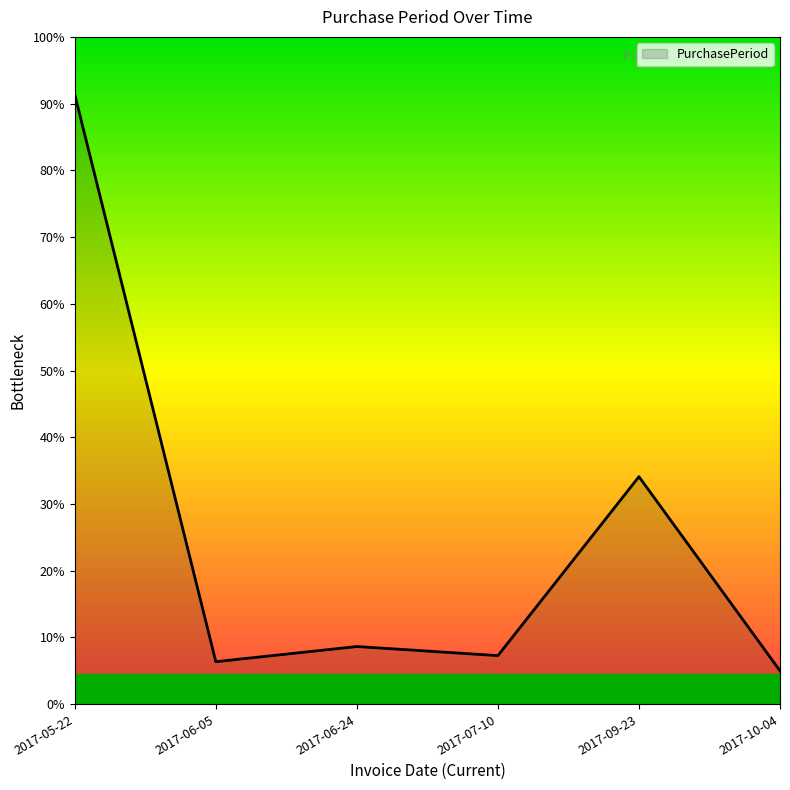

What is the ratio of the value at 2017-05-22 to the value at 2017-07-10?

12.6